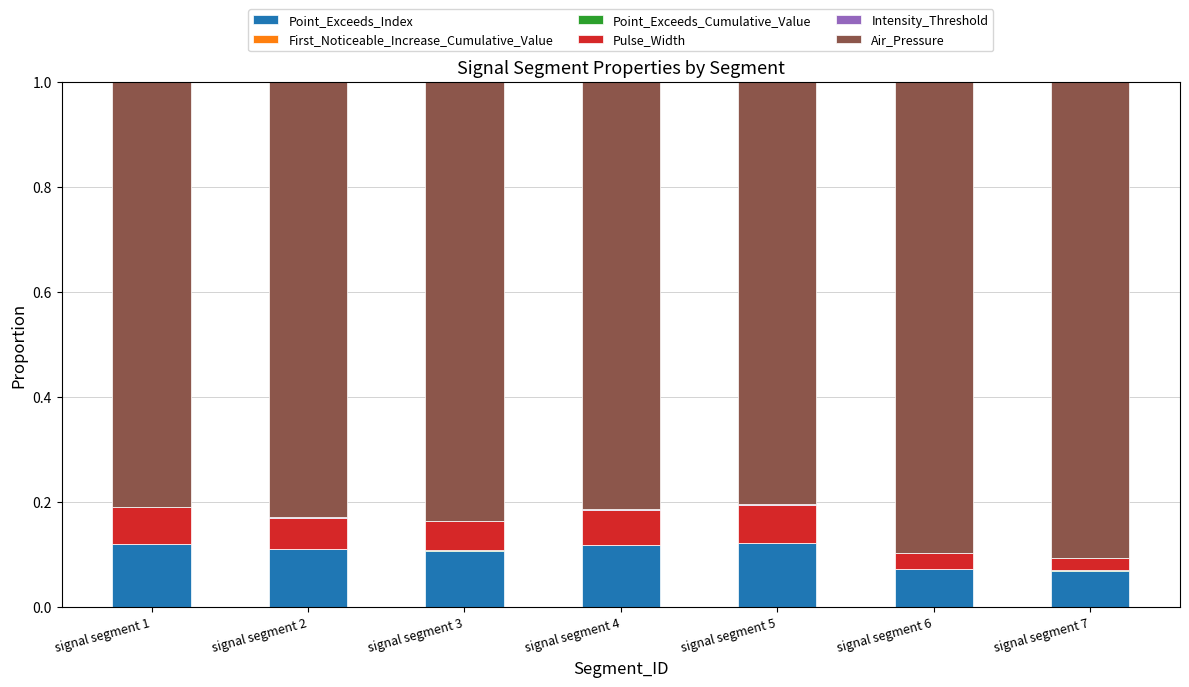

Are the bars horizontal?

No